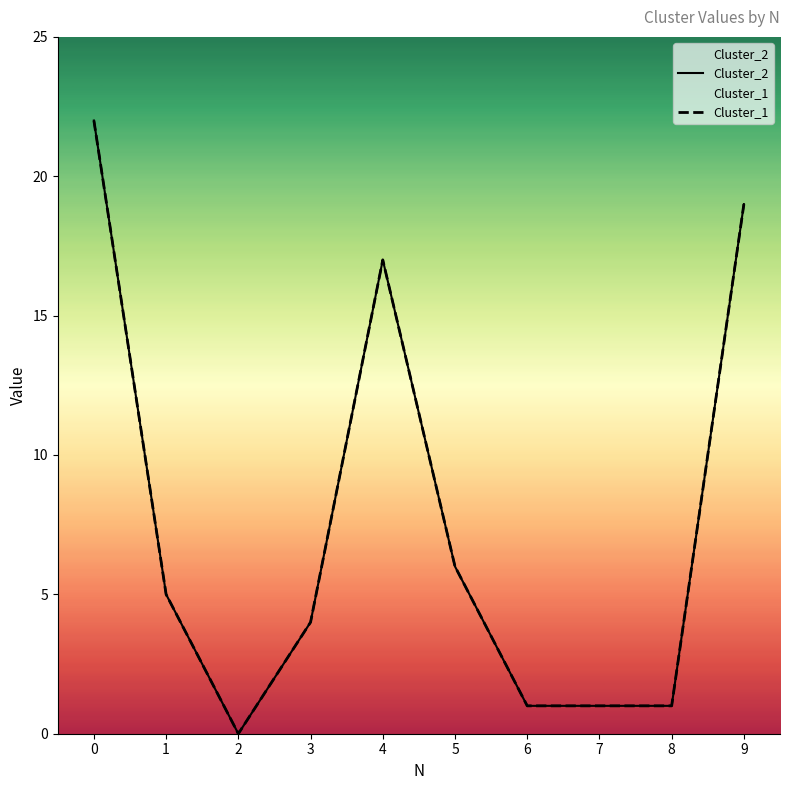

Is this an area chart (filled region under the line)?

No